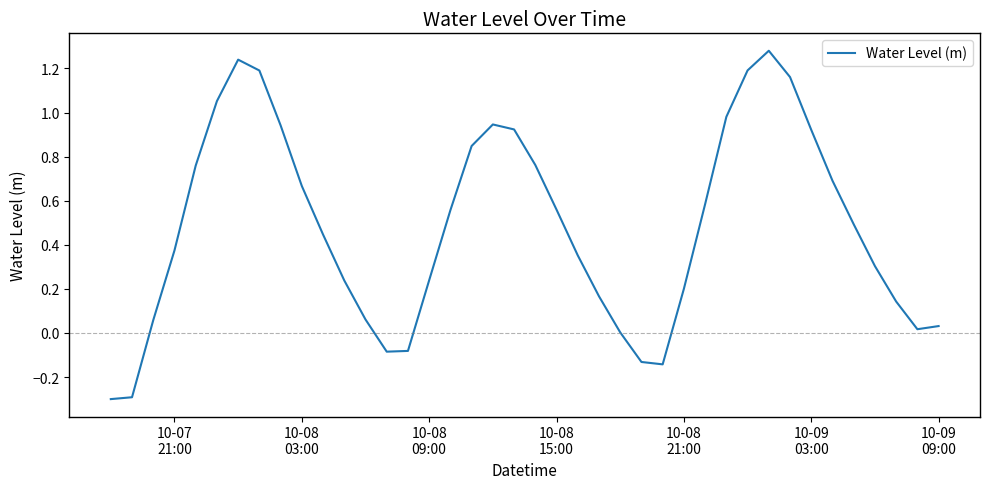

What is the minimum value shown in the chart?

-0.3